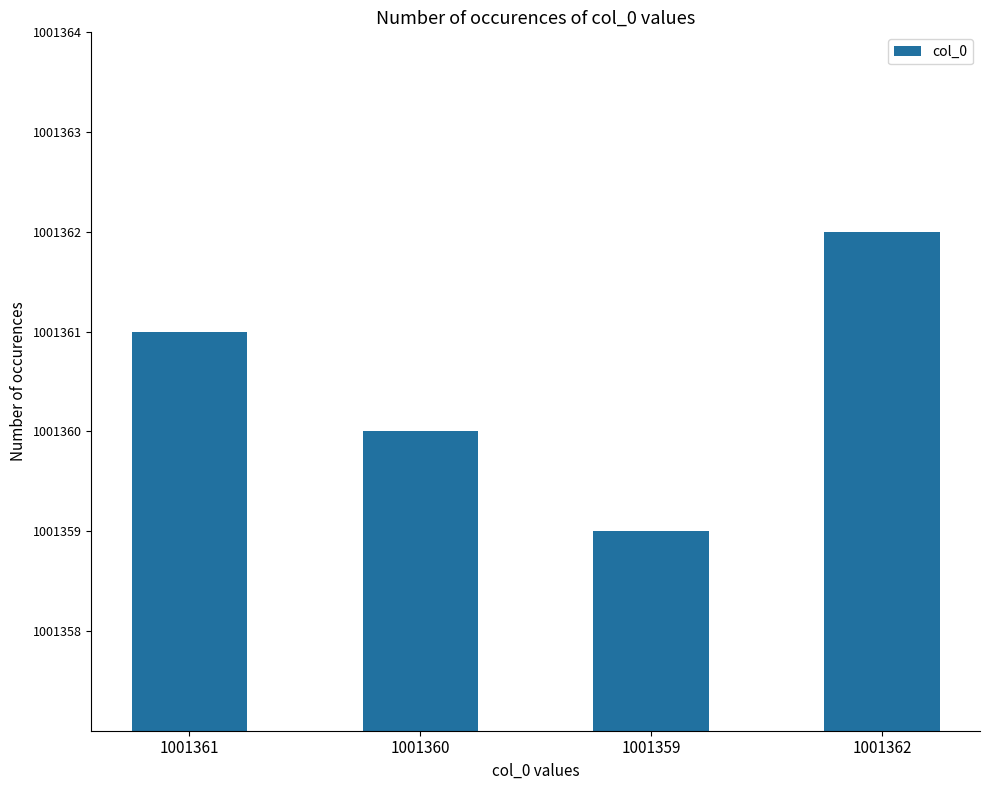

What is the greatest value displayed?

1001362